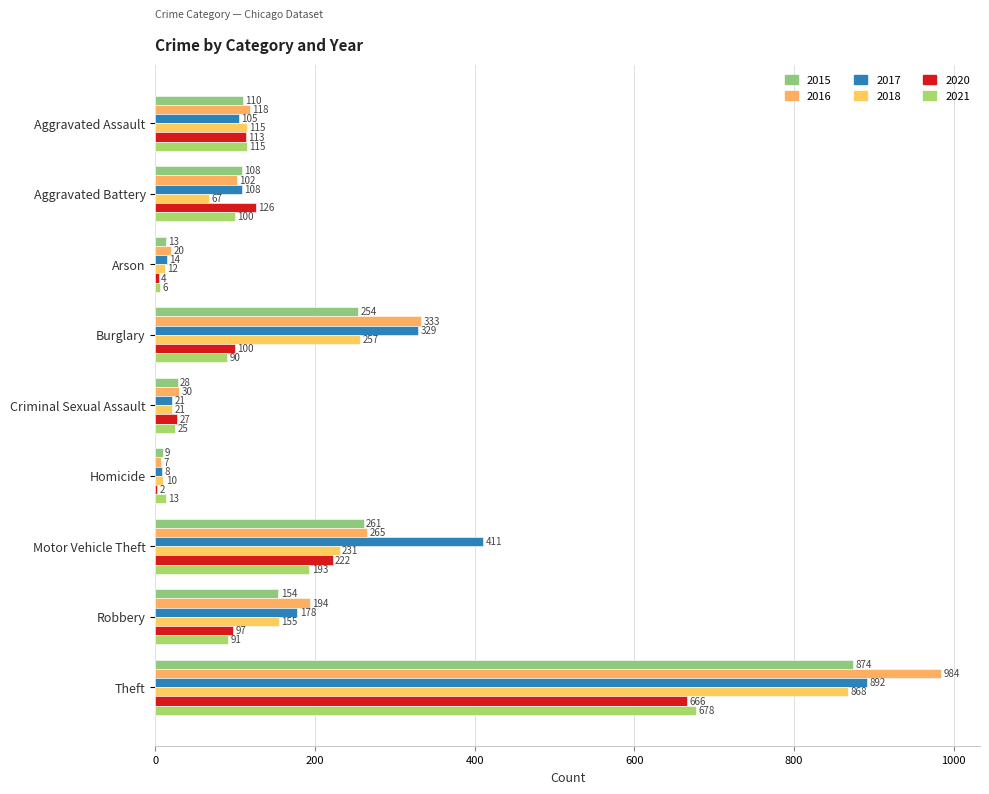

Where does the 2015 series first go above 110?

Burglary